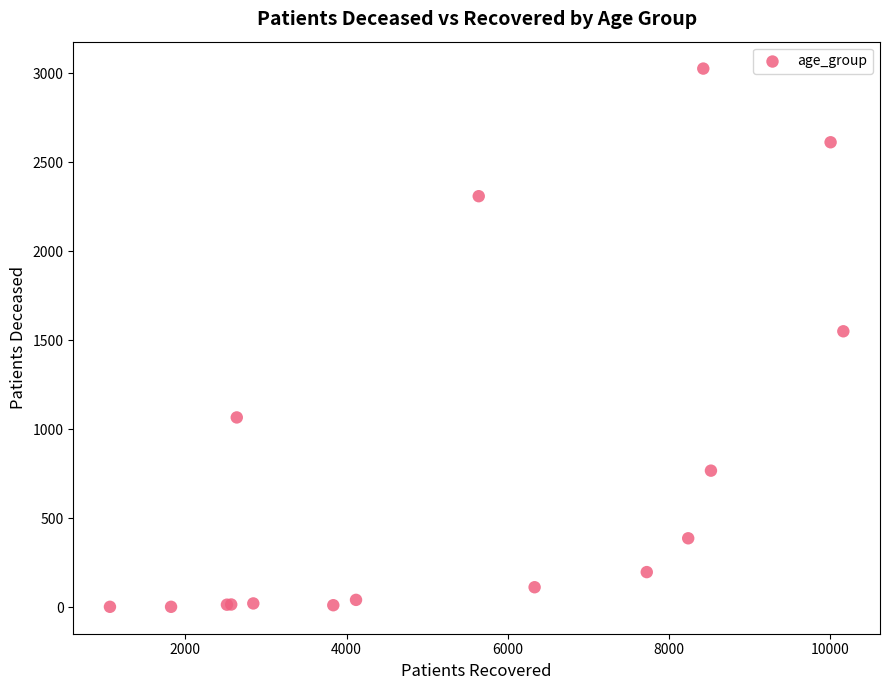

What Y value in the scatter plot is closest to 1515?

1551